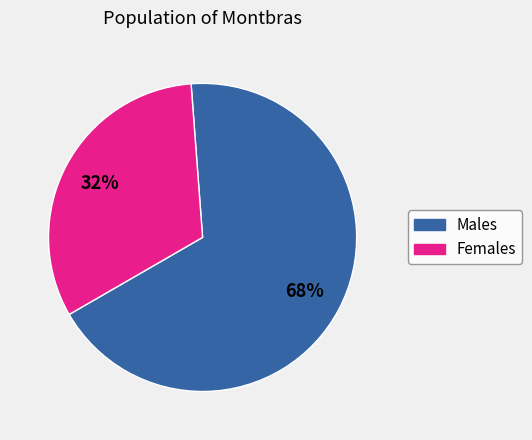

To the nearest percent, what is the difference between the largest and smallest slice percentages?

36%